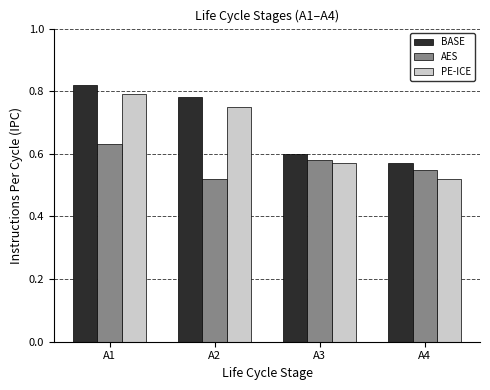

List the series in order of their overall mean, lowest first.

AES, PE-ICE, BASE